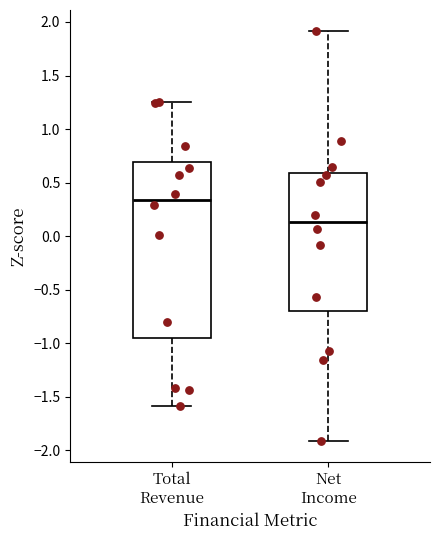

Where does the lower whisker of the box for Total Revenue end on the y-axis? The values are not printed on the chart, so give them approximately, as read against the axis.

-1.60